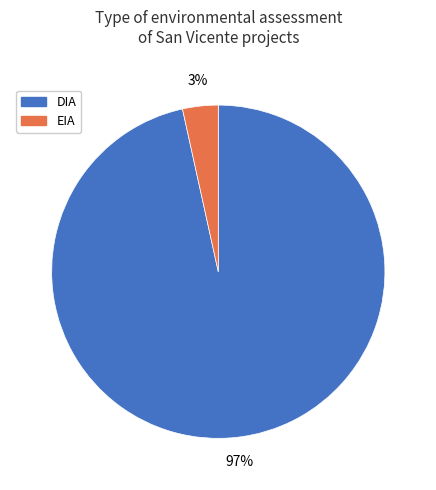

To the nearest percent, what is the combined percentage of DIA and EIA?

100%